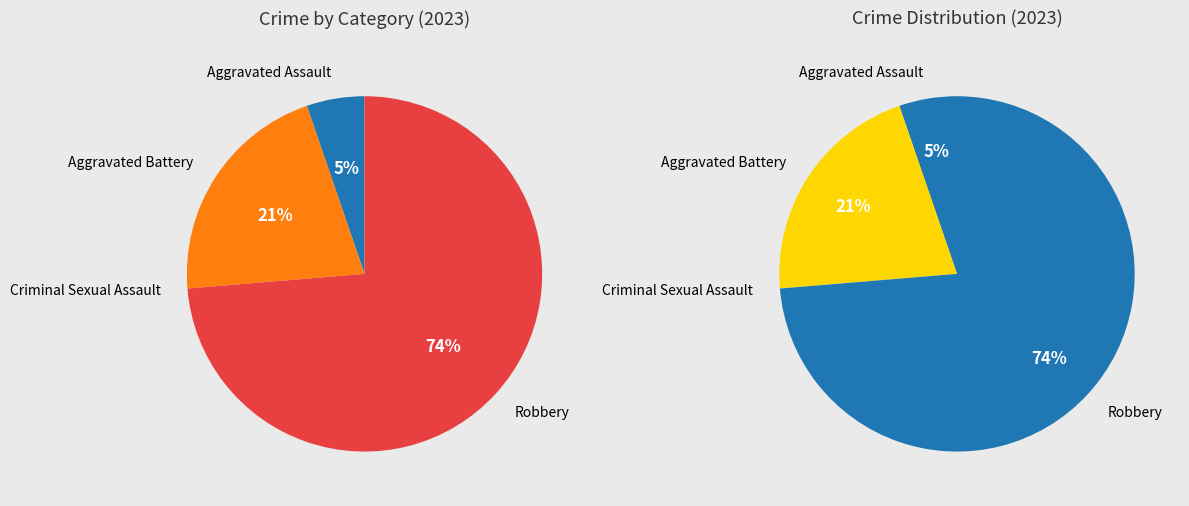

How many slices are in this pie chart?

4